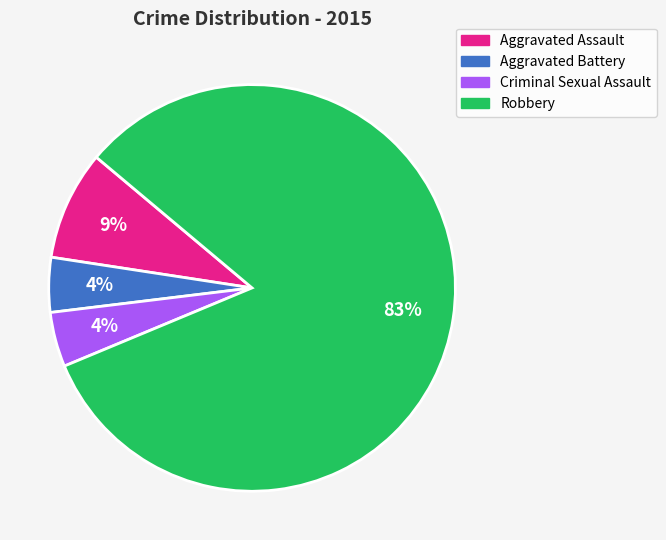

What is the largest slice in the pie chart?

Robbery